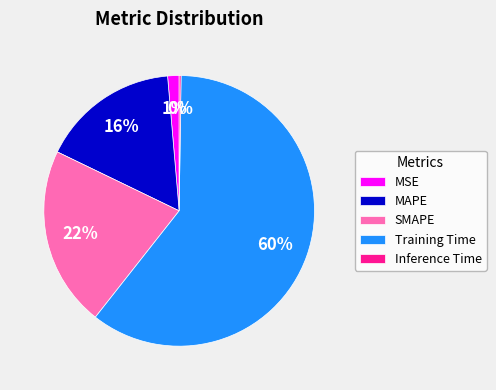

What is the ratio of the value at MAPE to the value at Training Time?

0.3